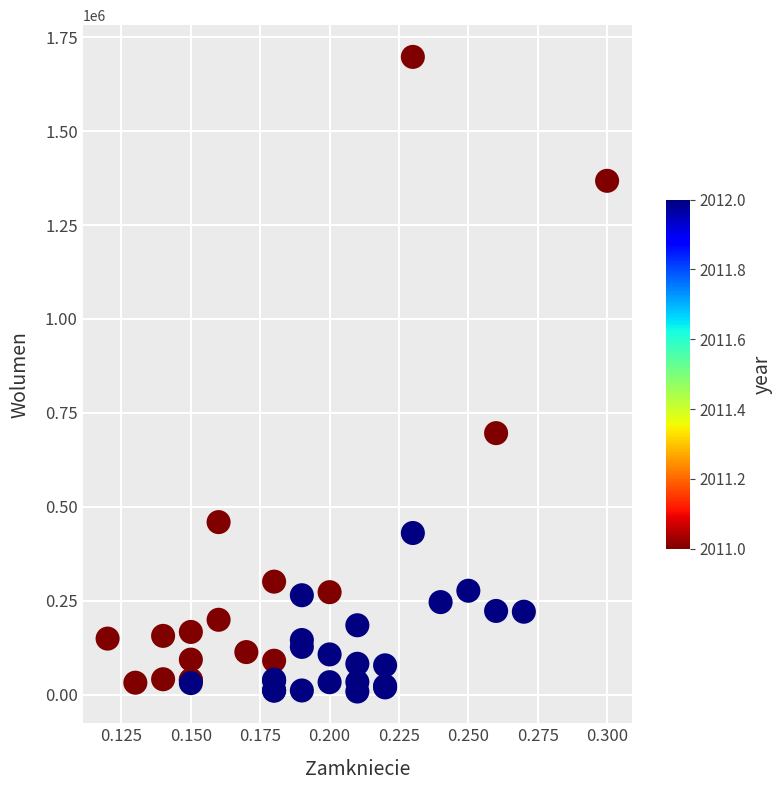

What Y value in the scatter plot is closest to 852883?

696024